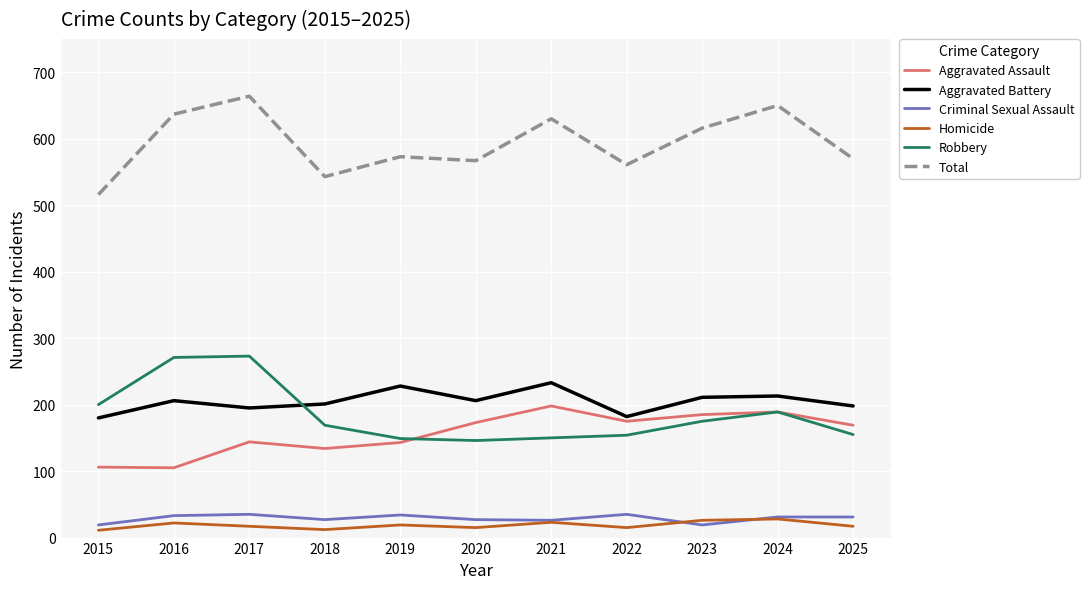

True or false: Homicide has a value of 11 at 2015.

True